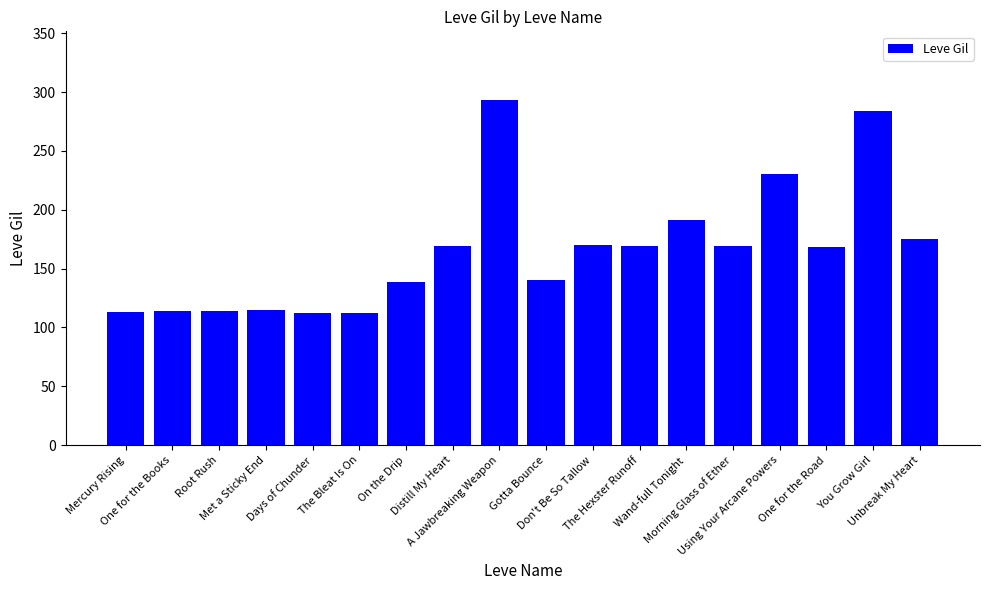

What is the sum of all values?

2977